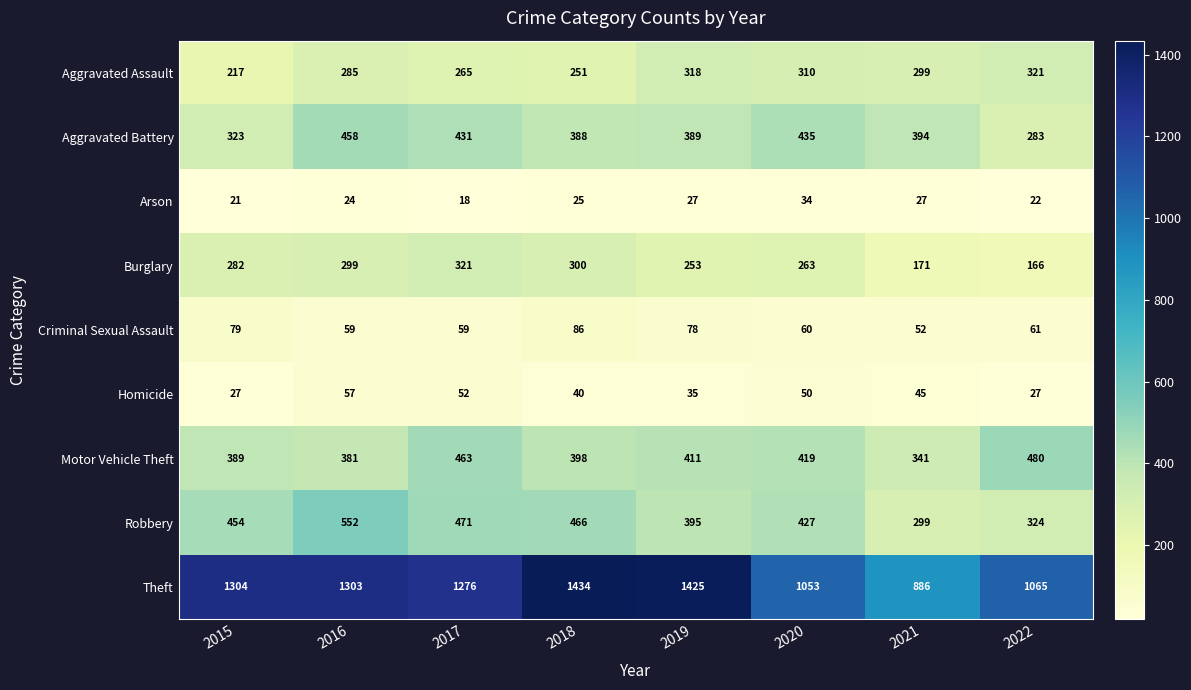

Count the number of categories in the chart.

8